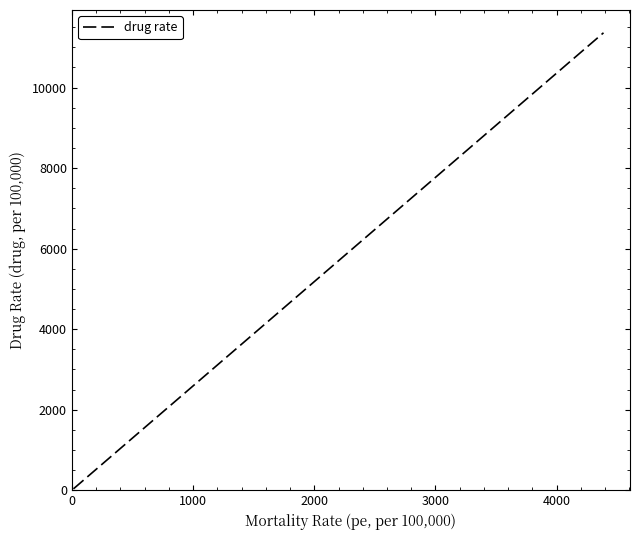

True or false: the data has more than 2 interior local peaks.

False